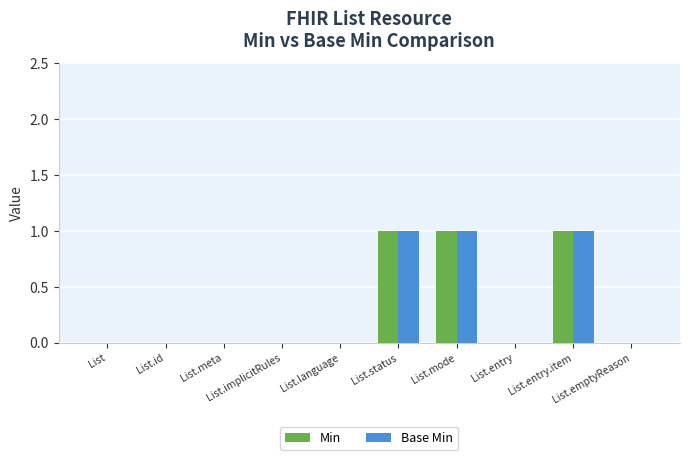

What is the sum of the Base Min values at List.implicitRules and List.mode?

1